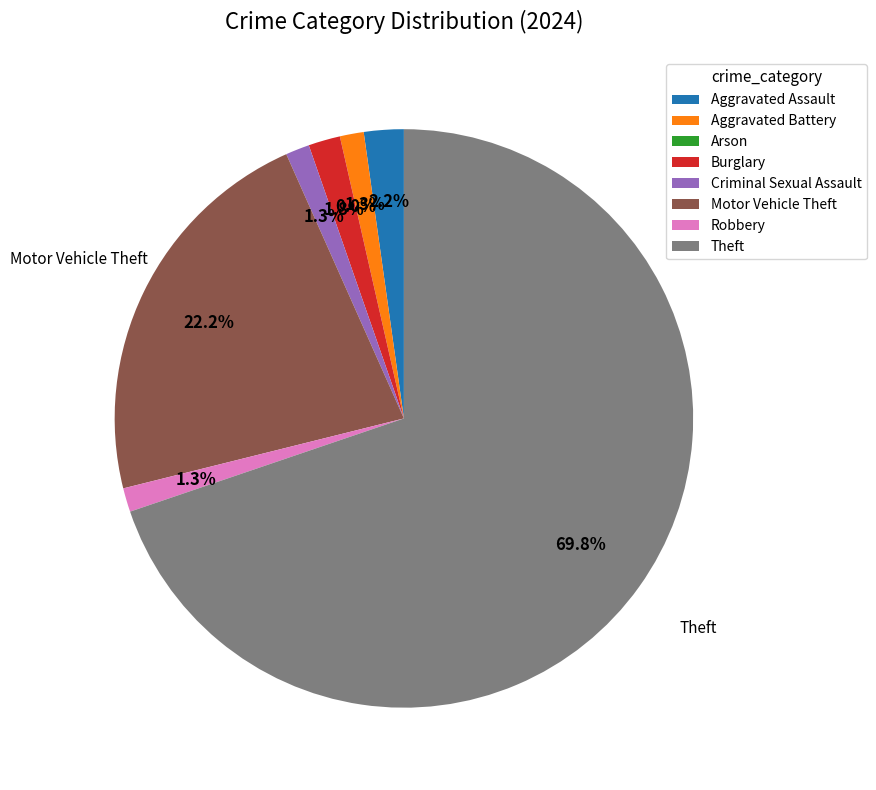

Count the number of slices in the pie.

8